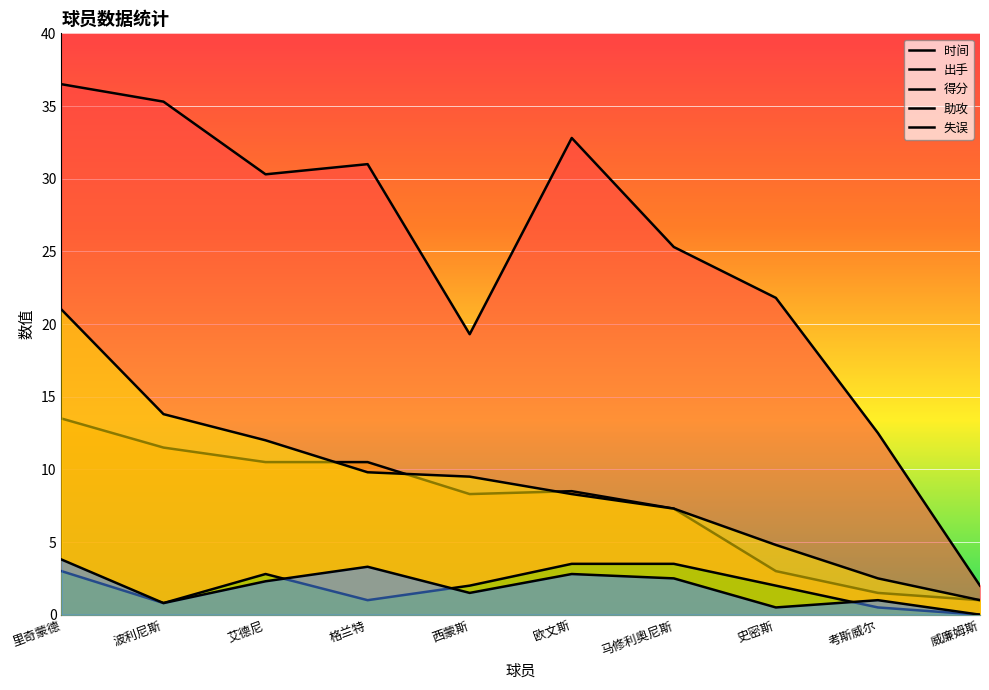

At which category does the chart reach its minimum across all series?

威廉姆斯